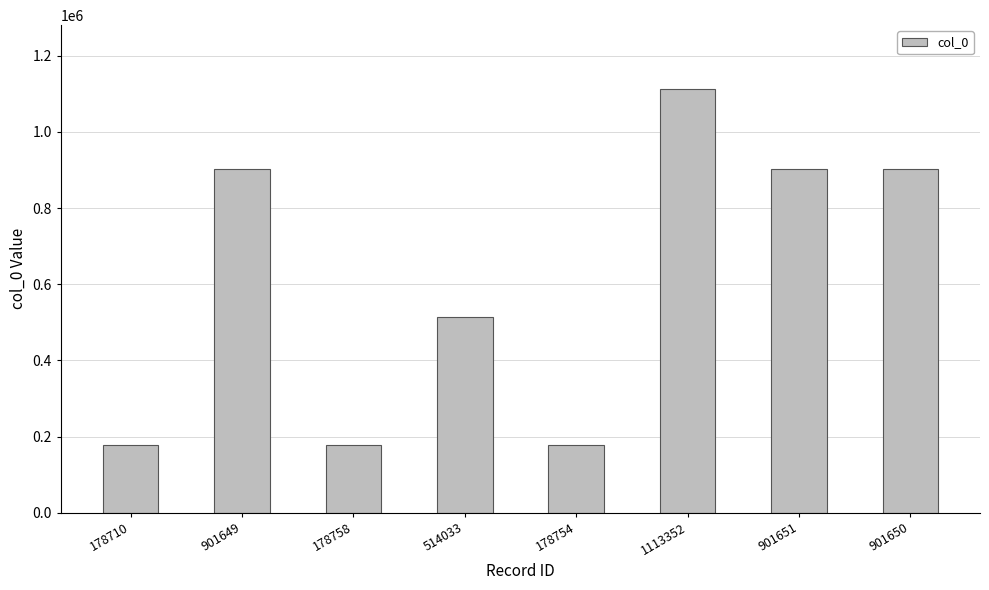

What is the label of the 4th bar from the left?

514033